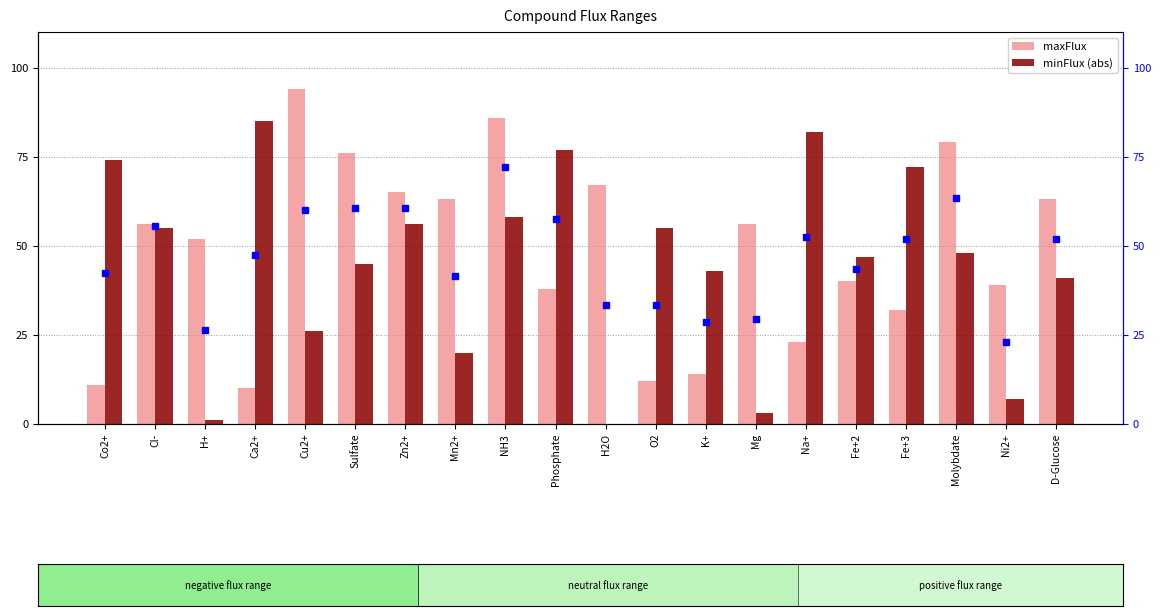

Which has a higher value, Na+ or Zn2+?

Zn2+